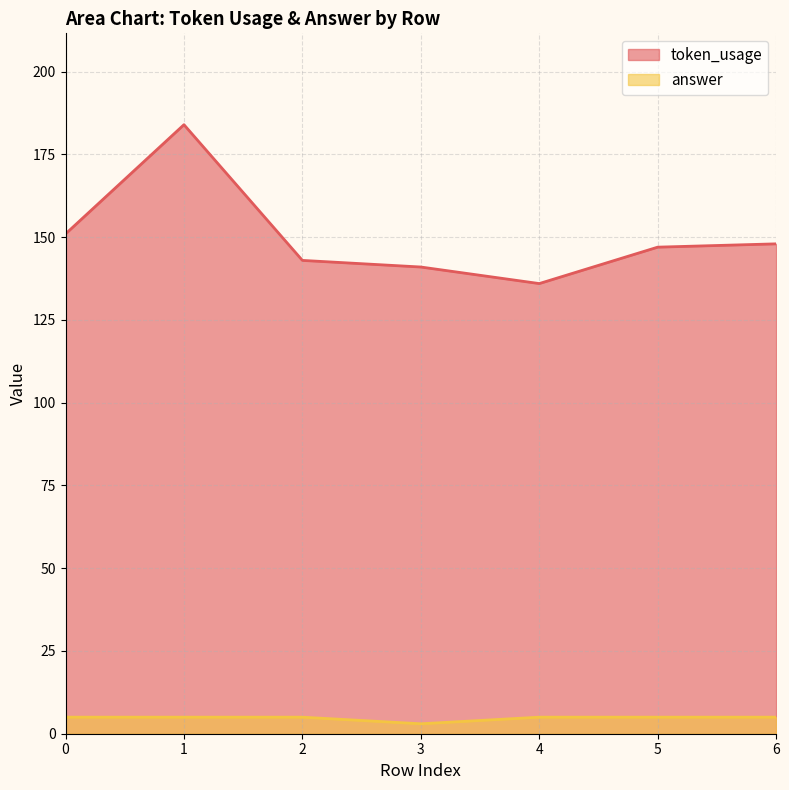

What is the sum of all token_usage values?

1050